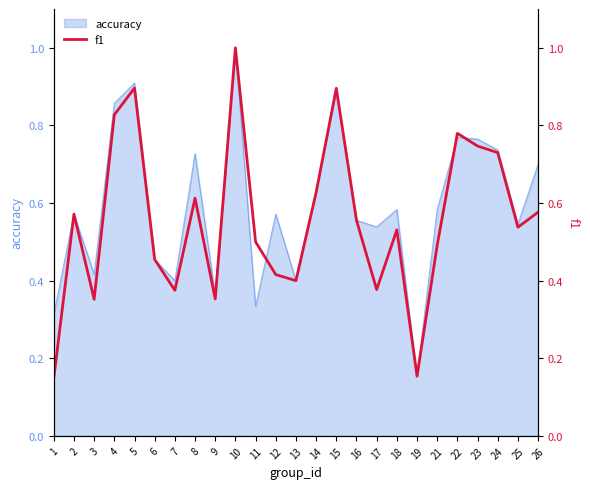

How many interior local valleys (lower than both neighbors) does the data have?

7